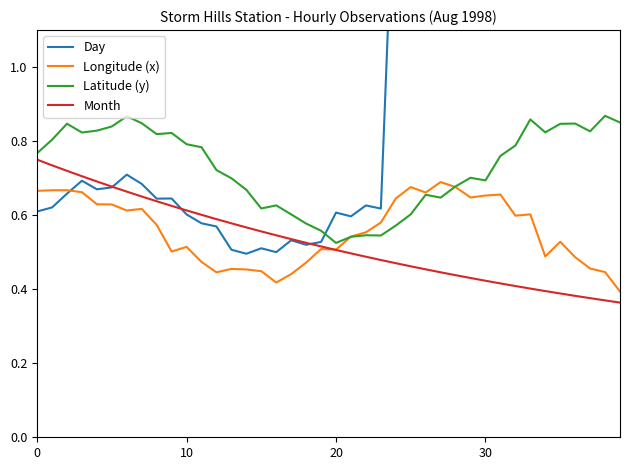

Does the chart have visible grid lines?

No